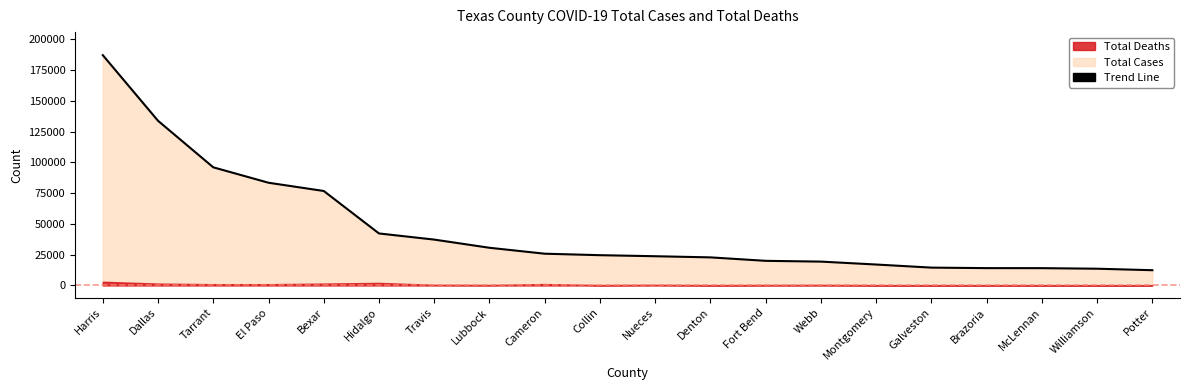

Reading left to right, extract all data points from this chart.

187163	133811	95989	83451	76750	42232	37238	30592	25772	24571	23720	22789	19978	19350	16982	14465	14050	14029	13574	12360